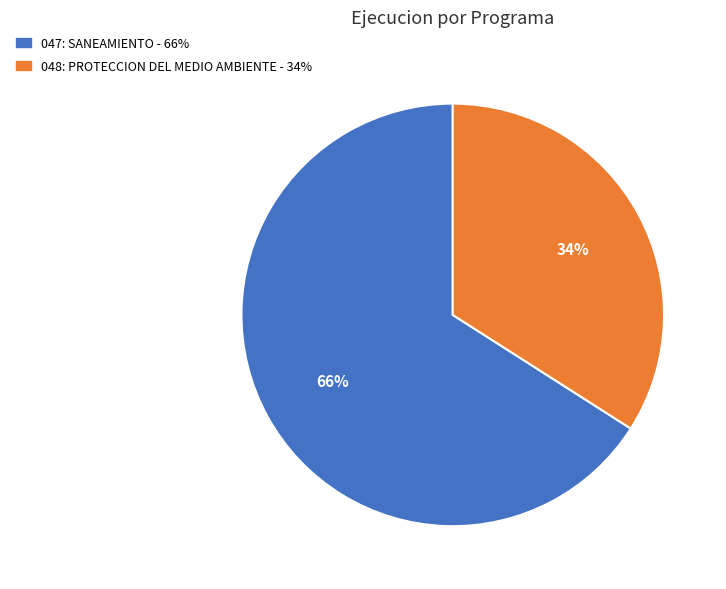

To the nearest percent, what is the difference between the largest and smallest slice percentages?

32%